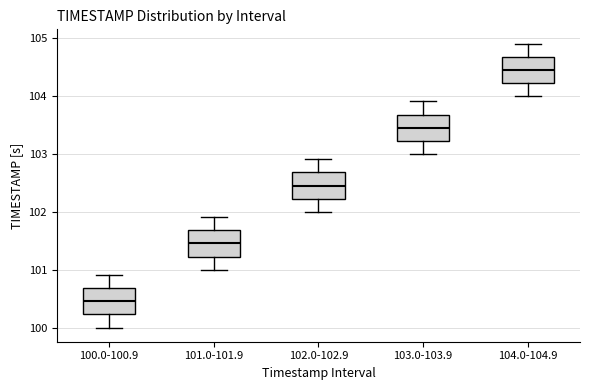

Where does the lower whisker of the box for 100.0-100.9 end on the y-axis? The values are not printed on the chart, so give them approximately, as read against the axis.

100.0